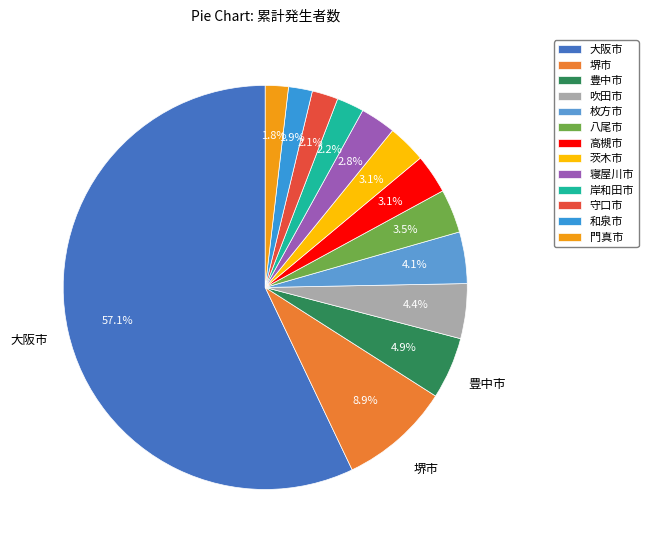

Which category has the smallest portion of the pie?

門真市